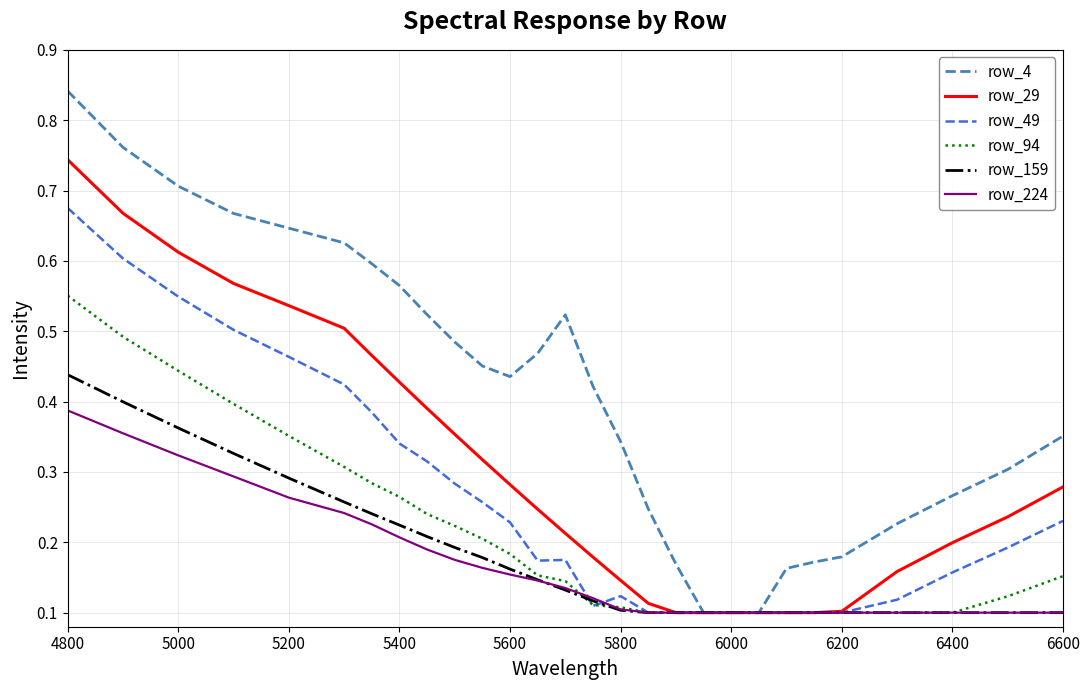

Which series has the largest range (max minus min)?

row_4